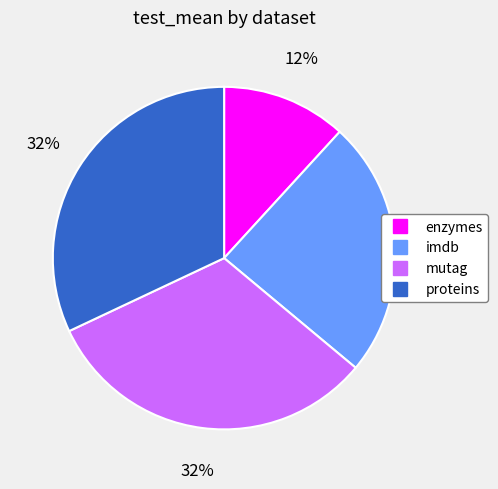

To the nearest percent, what portion does enzymes represent?

12%